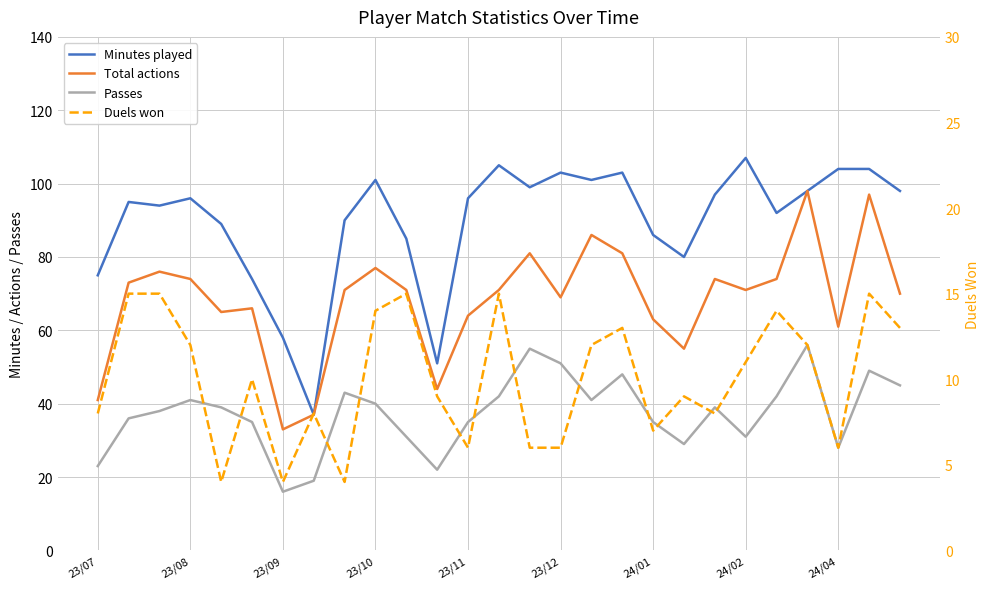

What is the minimum value shown in the chart?

4